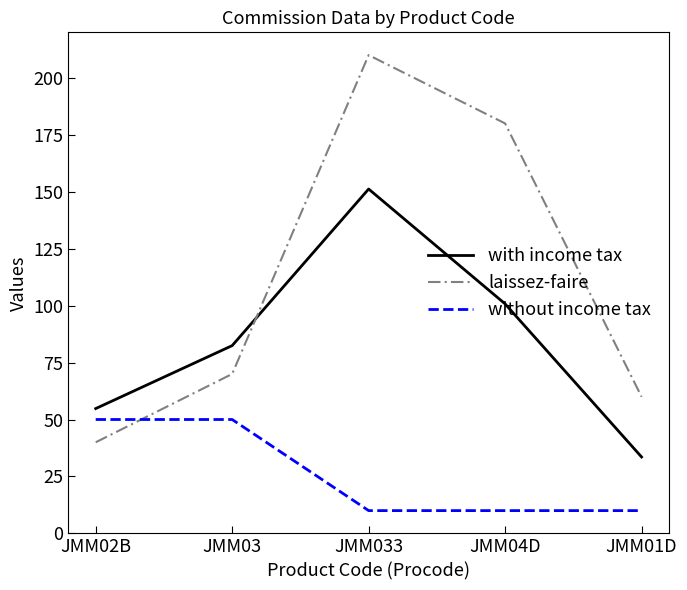

Between JMM033 and JMM01D, which series saw the biggest shift?

laissez-faire